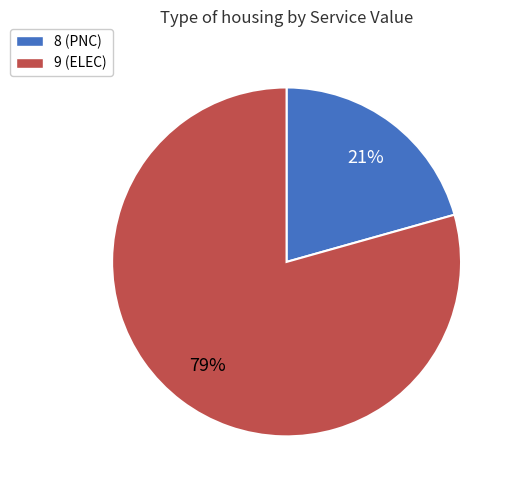

Between 8 and 9, which is larger?

9